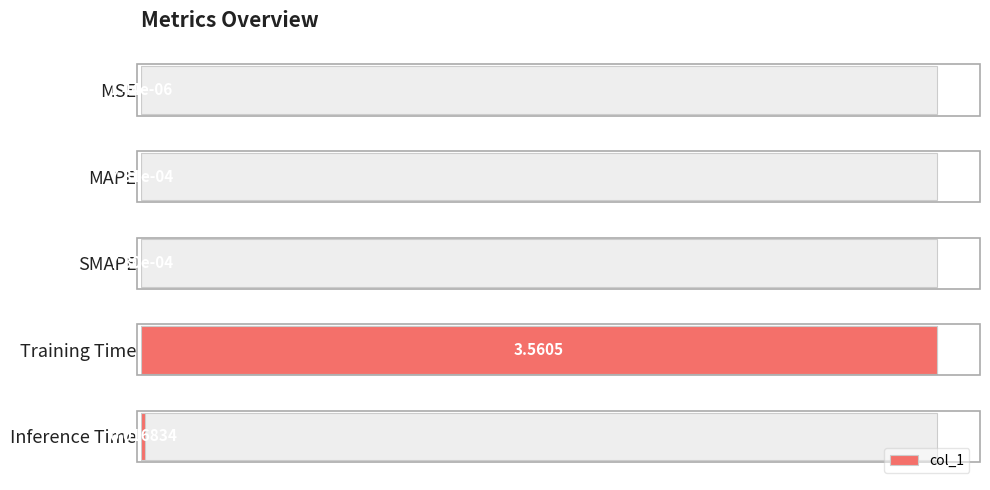

The chart shows a value of 0.0 at Inference Time. True or false?

True